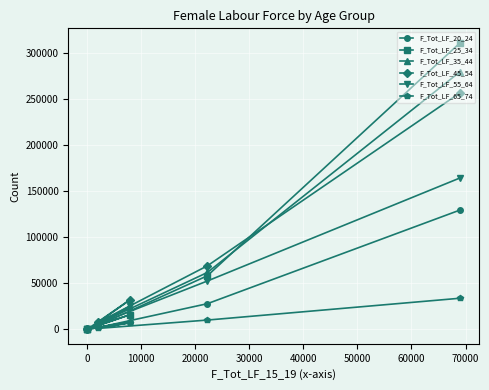

Which series has the widest spread of values?

F_Tot_LF_25_34